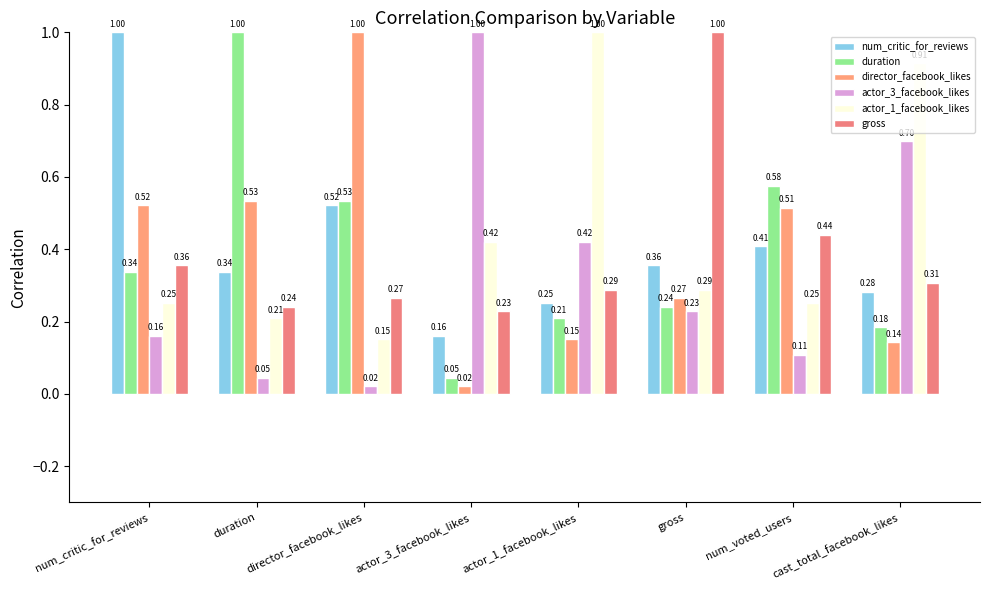

How many num_critic_for_reviews values are between 0 and 1?

8